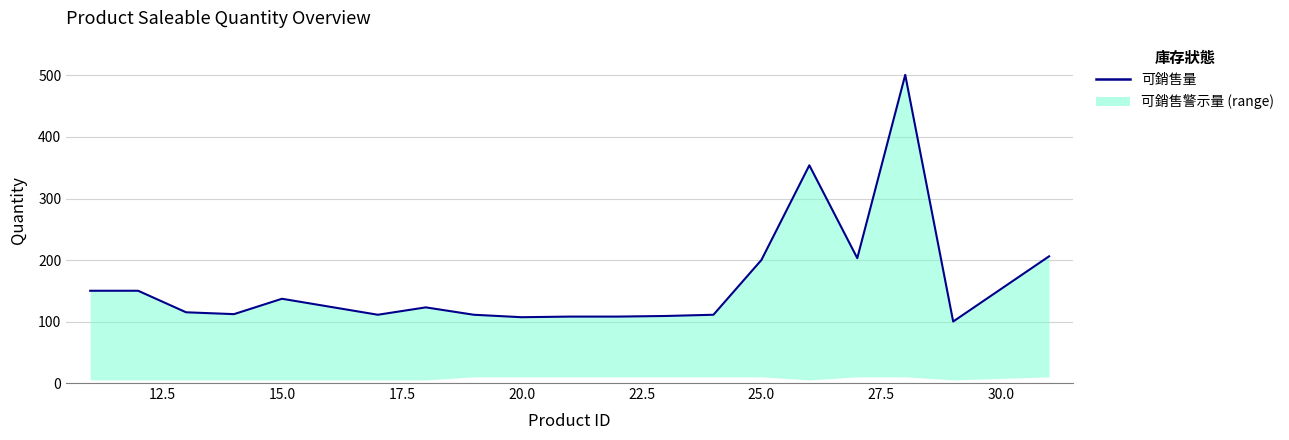

What is the approximate value at 12.5, to the nearest 10?

150